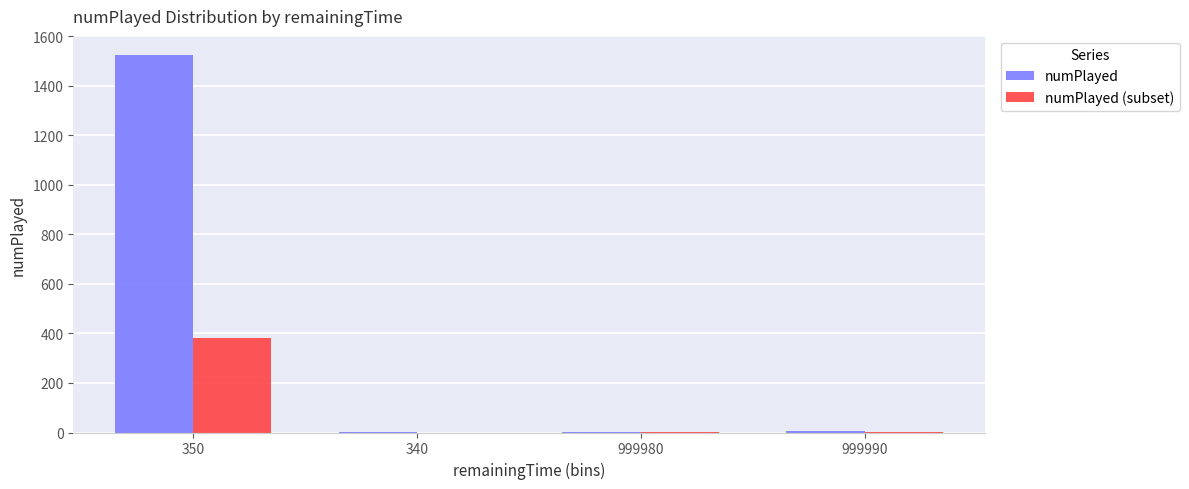

The numPlayed series shows 7 at 999990. True or false?

True